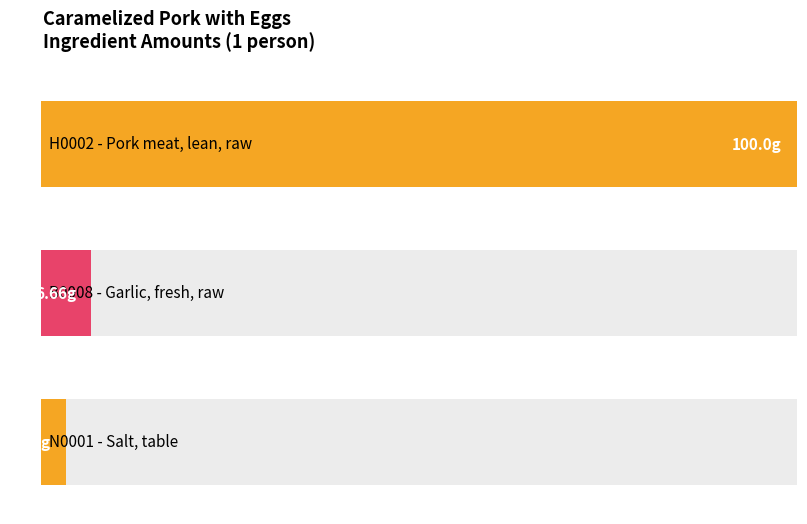

How many bars are there in total?

3